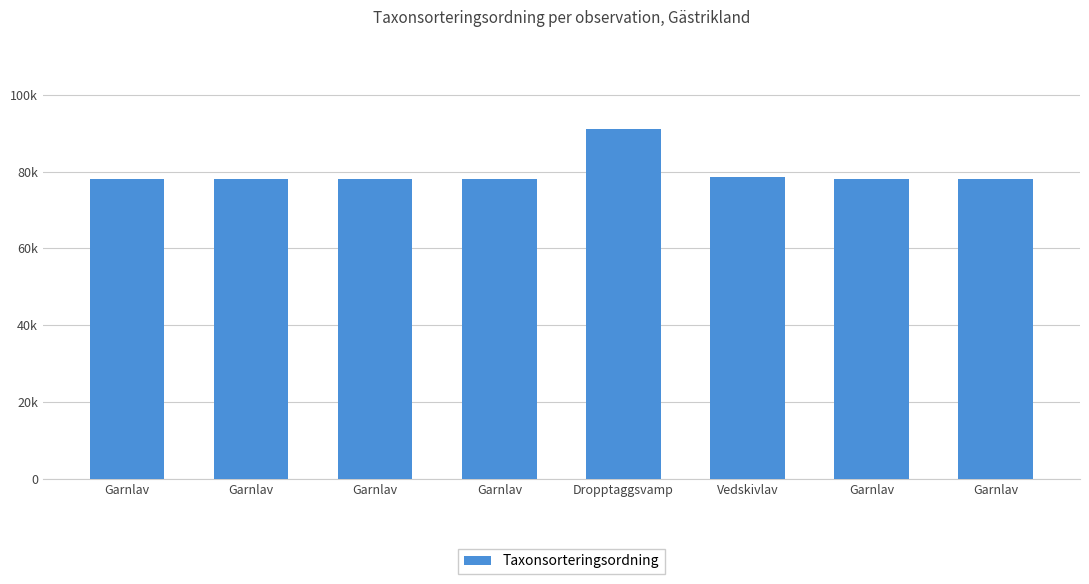

List the labels in order of value, largest first.

Dropptaggsvamp, Vedskivlav, Garnlav, Garnlav, Garnlav, Garnlav, Garnlav, Garnlav